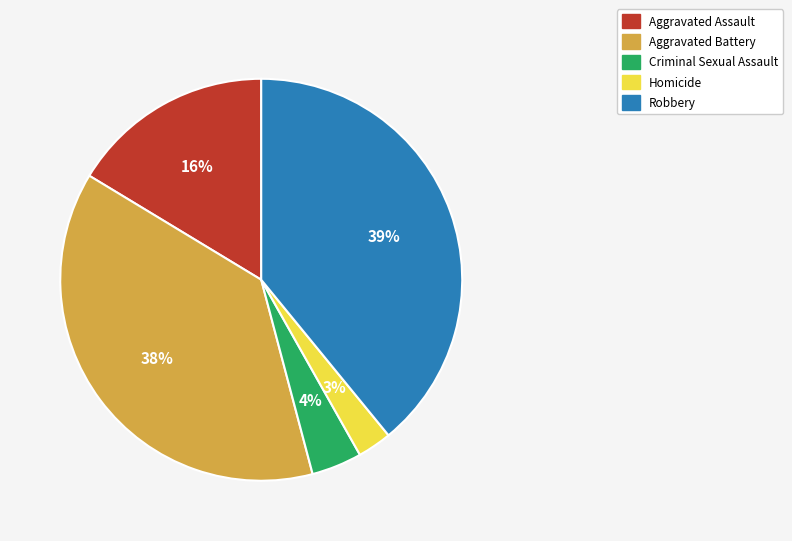

To the nearest percent, what percentage of the pie is Aggravated Assault?

16%